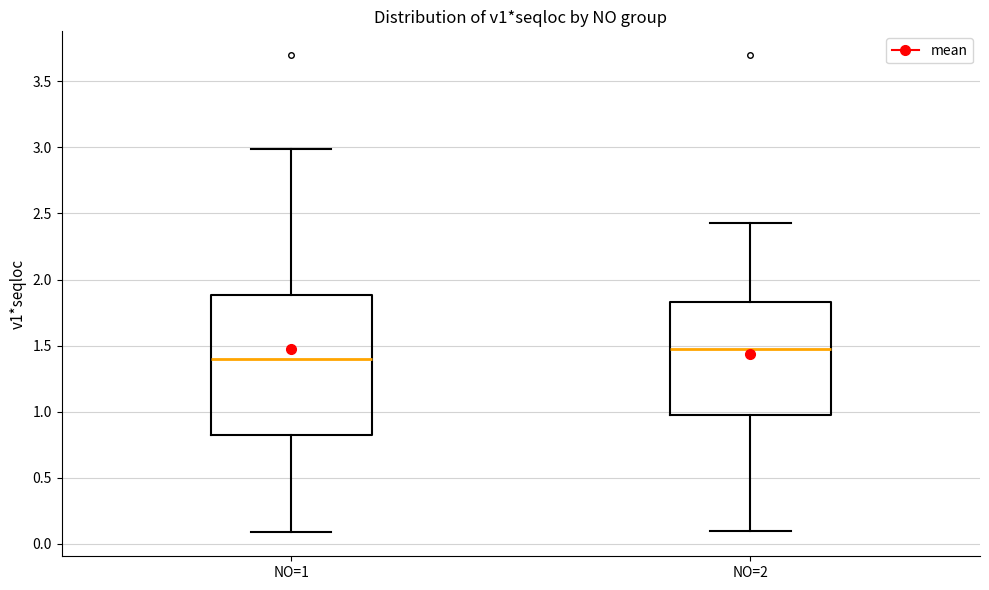

Reading left to right, transcribe this box plot: for each box, give where its median line is, the range the box spans, and where its two whiskers end, as read against the y-axis. The values are not printed on the chart, so give them approximately, as read against the axis.

NO=1: median 1.40, box 0.80 to 1.90, whiskers 0.10 to 3.00
NO=2: median 1.50, box 0.95 to 1.85, whiskers 0.10 to 2.45